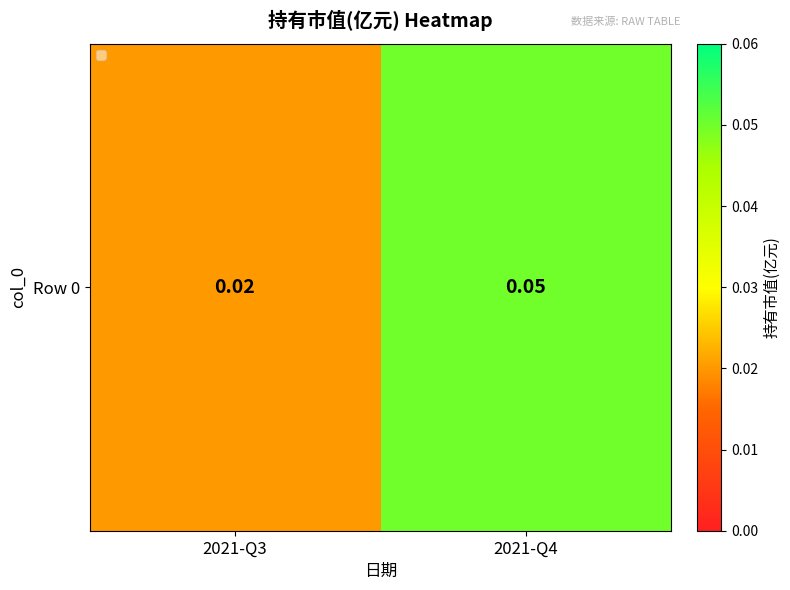

Rank the categories by value from highest to lowest.

2021-Q4, 2021-Q3